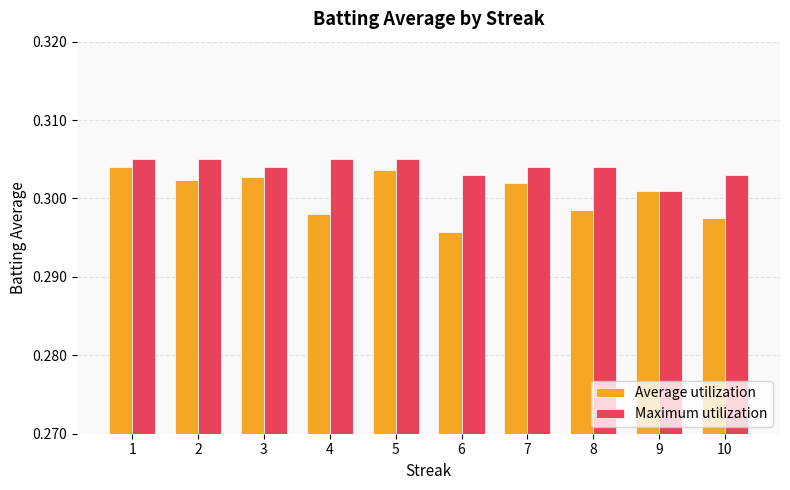

How many groups of bars are there?

10